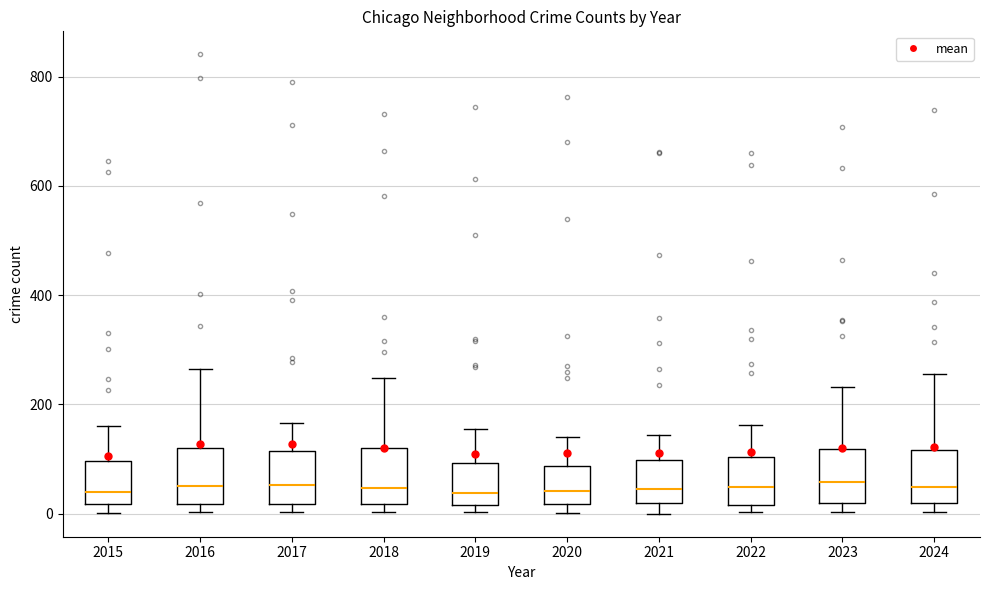

Reading left to right, read every box against the y-axis: the position of its median line, the range the box covers, and the ends of its whiskers. The values are not printed on the chart, so give them approximately, as read against the axis.

2015: median 40, box 20 to 100, whiskers 0 to 160
2016: median 60, box 20 to 120, whiskers 0 to 260
2017: median 60, box 20 to 120, whiskers 0 to 160
2018: median 40, box 20 to 120, whiskers 0 to 240
2019: median 40, box 20 to 100, whiskers 0 to 160
2020: median 40, box 20 to 80, whiskers 0 to 140
2021: median 40, box 20 to 100, whiskers 0 to 140
2022: median 40, box 20 to 100, whiskers 0 to 160
2023: median 60, box 20 to 120, whiskers 0 to 240
2024: median 40, box 20 to 120, whiskers 0 to 260